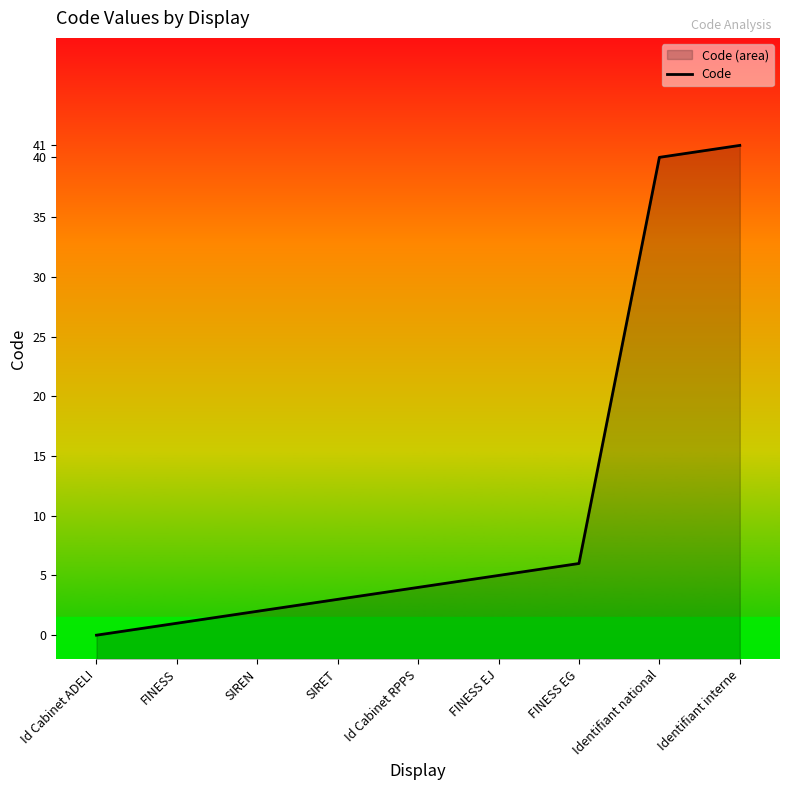

Is it true that the value at FINESS is 2?

False